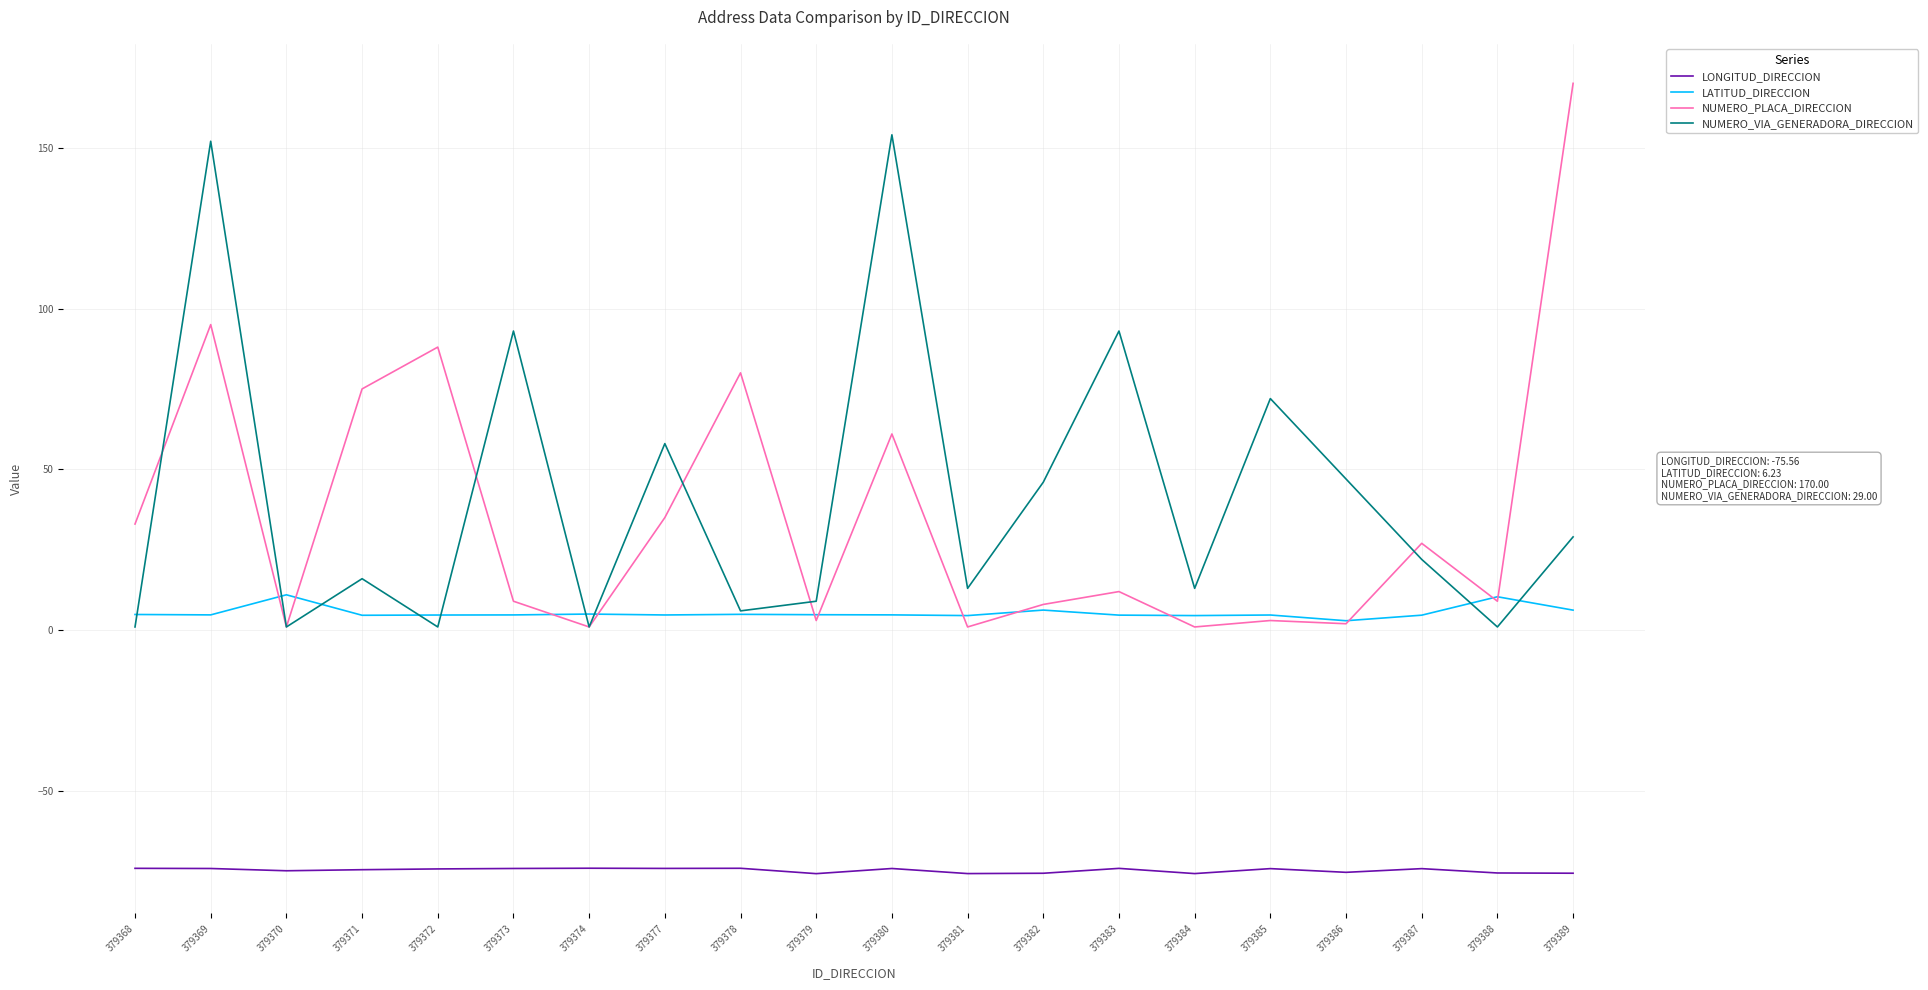

True or false: LONGITUD_DIRECCION and LATITUD_DIRECCION intersect in this chart.

False